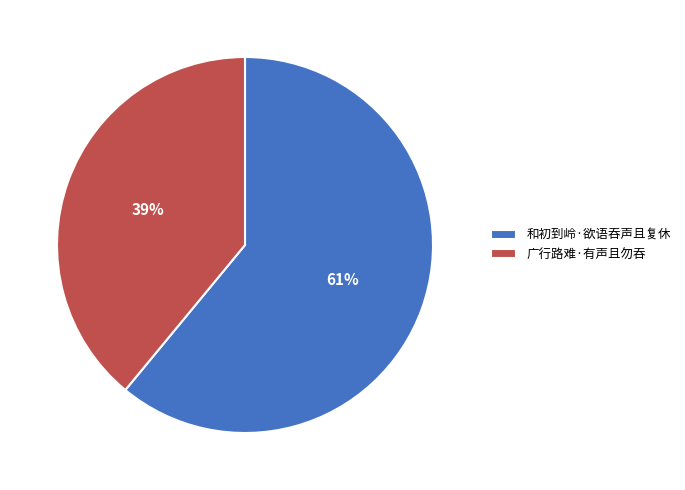

Is the sum of 和初到岭·欲语吞声且复休 and 广行路难·有声且勿吞 greater than half?

Yes